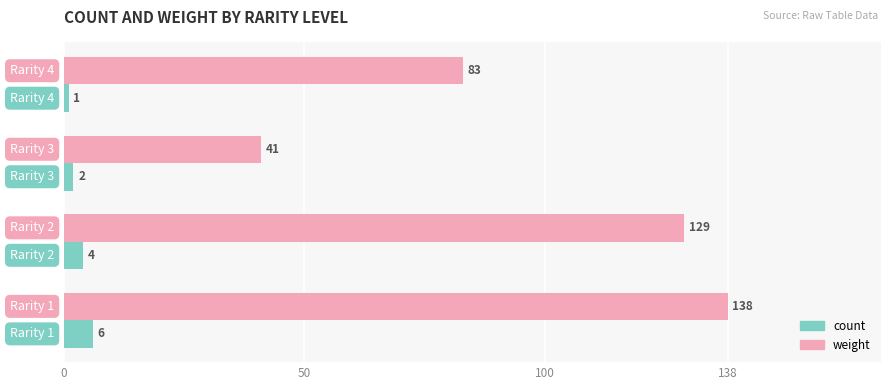

What is the greatest value displayed?

138